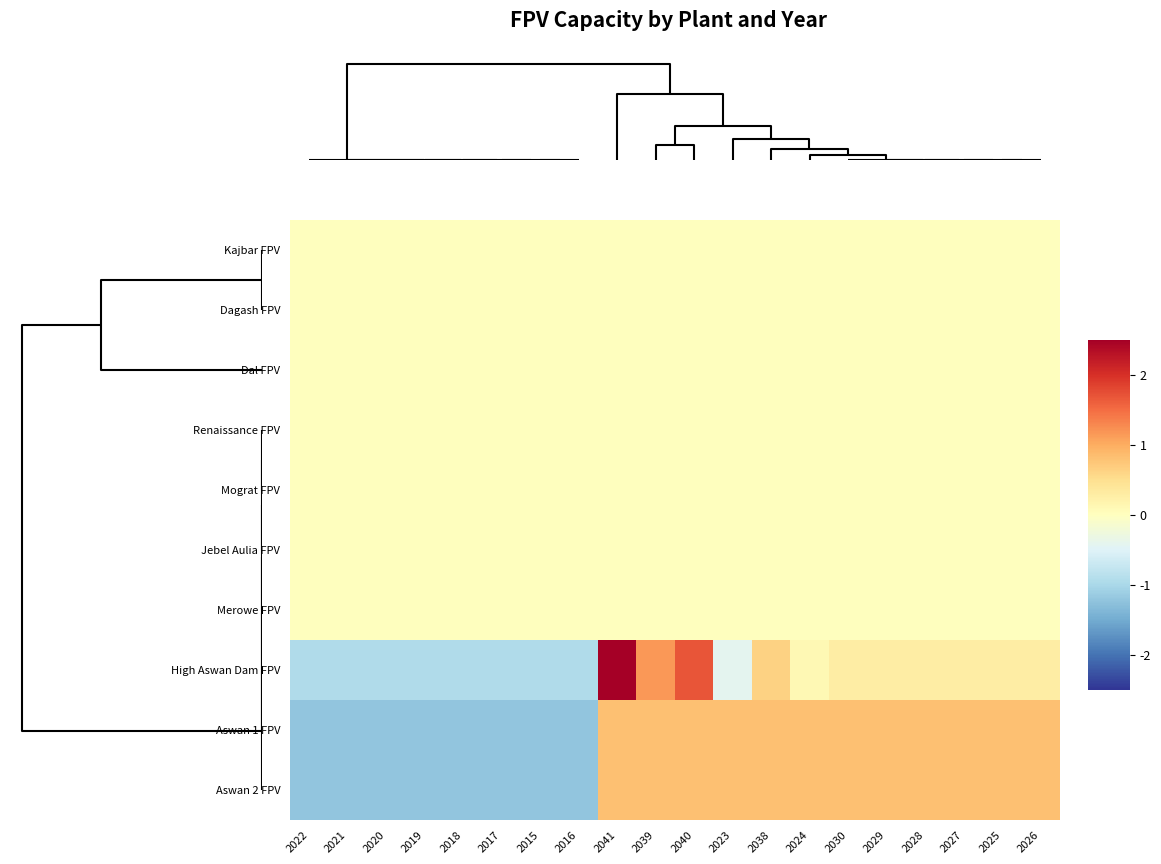

Reading right to left, transcribe all the data shown in this chart.

Kajbar FPV: 2026=0.0	2025=0.0	2027=0.0	2028=0.0	2029=0.0	2030=0.0	2024=0.0	2038=0.0	2023=0.0	2040=0.0	2039=0.0	2041=0.0	2016=0.0	2015=0.0	2017=0.0	2018=0.0	2019=0.0	2020=0.0	2021=0.0	2022=0.0
Dagash FPV: 2026=0.0	2025=0.0	2027=0.0	2028=0.0	2029=0.0	2030=0.0	2024=0.0	2038=0.0	2023=0.0	2040=0.0	2039=0.0	2041=0.0	2016=0.0	2015=0.0	2017=0.0	2018=0.0	2019=0.0	2020=0.0	2021=0.0	2022=0.0
Dal FPV: 2026=0.0	2025=0.0	2027=0.0	2028=0.0	2029=0.0	2030=0.0	2024=0.0	2038=0.0	2023=0.0	2040=0.0	2039=0.0	2041=0.0	2016=0.0	2015=0.0	2017=0.0	2018=0.0	2019=0.0	2020=0.0	2021=0.0	2022=0.0
Renaissance FPV: 2026=0.0	2025=0.0	2027=0.0	2028=0.0	2029=0.0	2030=0.0	2024=0.0	2038=0.0	2023=0.0	2040=0.0	2039=0.0	2041=0.0	2016=0.0	2015=0.0	2017=0.0	2018=0.0	2019=0.0	2020=0.0	2021=0.0	2022=0.0
Mograt FPV: 2026=0.0	2025=0.0	2027=0.0	2028=0.0	2029=0.0	2030=0.0	2024=0.0	2038=0.0	2023=0.0	2040=0.0	2039=0.0	2041=0.0	2016=0.0	2015=0.0	2017=0.0	2018=0.0	2019=0.0	2020=0.0	2021=0.0	2022=0.0
Jebel Aulia FPV: 2026=0.0	2025=0.0	2027=0.0	2028=0.0	2029=0.0	2030=0.0	2024=0.0	2038=0.0	2023=0.0	2040=0.0	2039=0.0	2041=0.0	2016=0.0	2015=0.0	2017=0.0	2018=0.0	2019=0.0	2020=0.0	2021=0.0	2022=0.0
Merowe FPV: 2026=0.0	2025=0.0	2027=0.0	2028=0.0	2029=0.0	2030=0.0	2024=0.0	2038=0.0	2023=0.0	2040=0.0	2039=0.0	2041=0.0	2016=0.0	2015=0.0	2017=0.0	2018=0.0	2019=0.0	2020=0.0	2021=0.0	2022=0.0
High Aswan Dam FPV: 2026=0.3	2025=0.3	2027=0.3	2028=0.3	2029=0.3	2030=0.3	2024=0.1	2038=0.6	2023=-0.4	2040=1.7	2039=1.2	2041=2.7	2016=-0.9	2015=-0.9	2017=-0.9	2018=-0.9	2019=-0.9	2020=-0.9	2021=-0.9	2022=-0.9
Aswan 1 FPV: 2026=0.8	2025=0.8	2027=0.8	2028=0.8	2029=0.8	2030=0.8	2024=0.8	2038=0.8	2023=0.8	2040=0.8	2039=0.8	2041=0.8	2016=-1.2	2015=-1.2	2017=-1.2	2018=-1.2	2019=-1.2	2020=-1.2	2021=-1.2	2022=-1.2
Aswan 2 FPV: 2026=0.8	2025=0.8	2027=0.8	2028=0.8	2029=0.8	2030=0.8	2024=0.8	2038=0.8	2023=0.8	2040=0.8	2039=0.8	2041=0.8	2016=-1.2	2015=-1.2	2017=-1.2	2018=-1.2	2019=-1.2	2020=-1.2	2021=-1.2	2022=-1.2